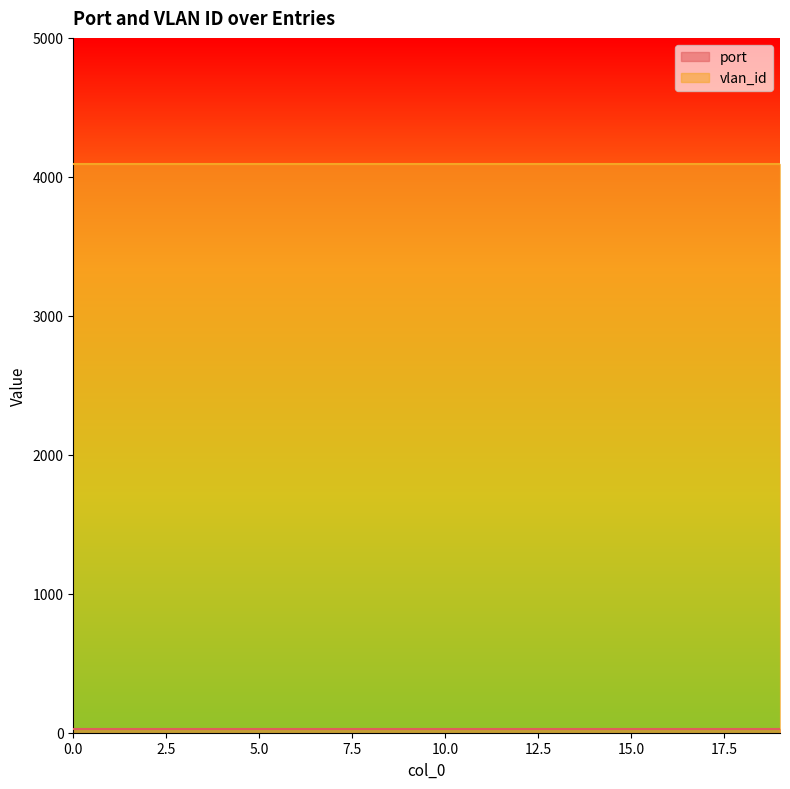

The port series shows 26 at 19. True or false?

True